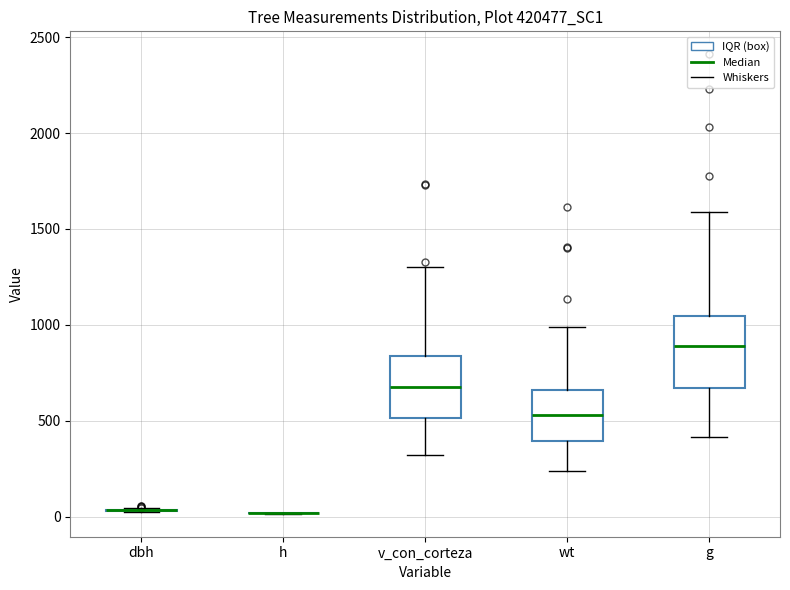

Which box is the tallest, from its lower edge to its upper edge?

g